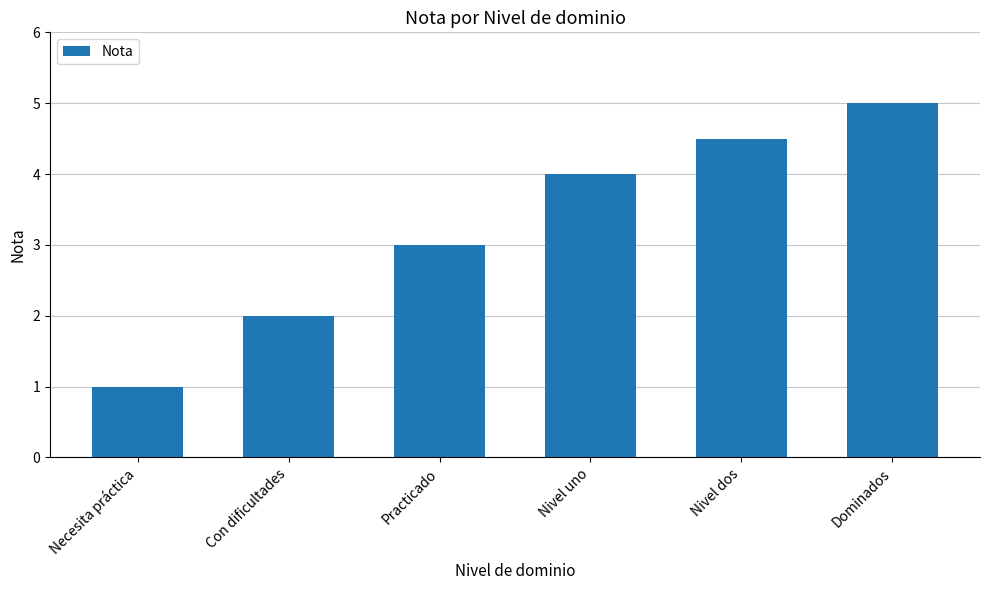

List the labels in order of value, largest first.

Dominados, Nivel dos, Nivel uno, Practicado, Con dificultades, Necesita práctica